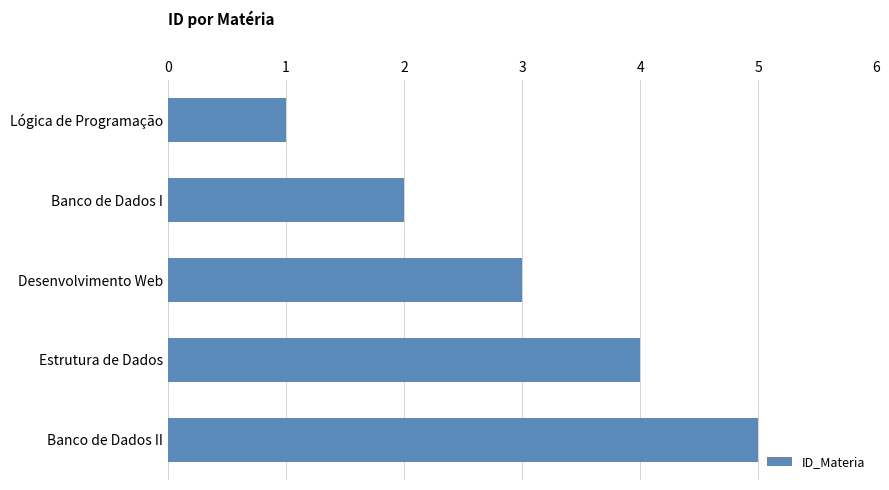

Which category has the highest value across all series?

Banco de Dados II